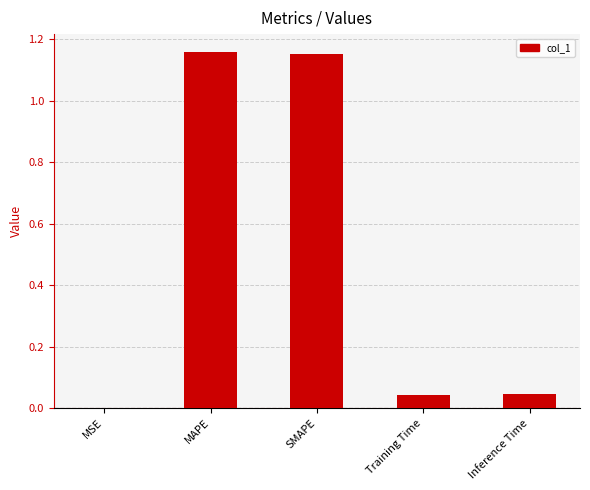

Where is the data nearest to the value 0?

MSE